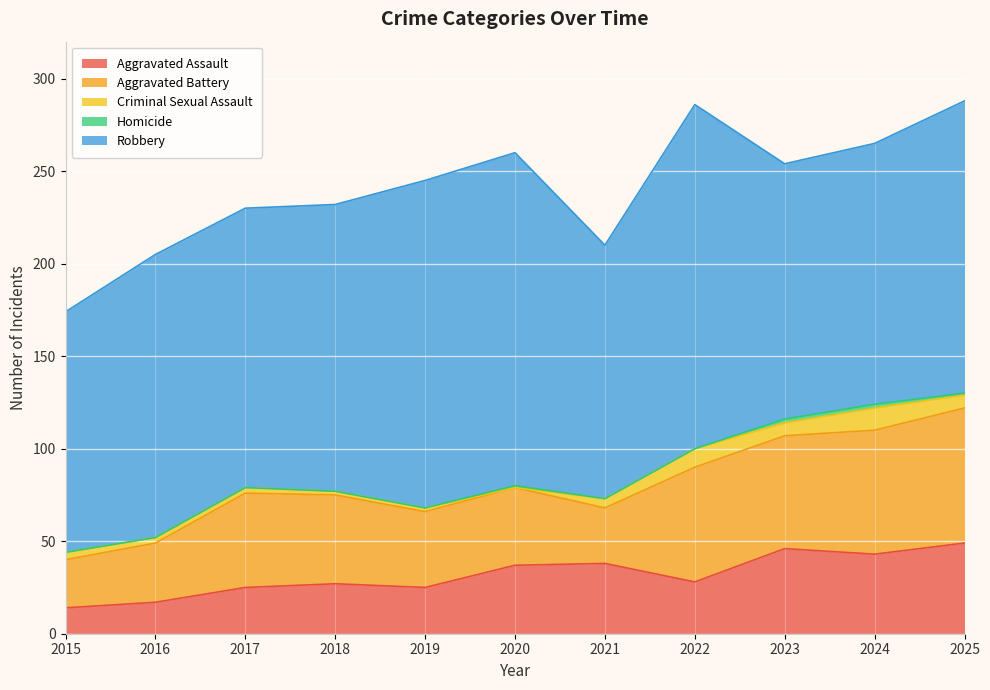

Reading left to right, transcribe all the data shown in this chart.

Aggravated Assault: 2015=14	2016=17	2017=25	2018=27	2019=25	2020=37	2021=38	2022=28	2023=46	2024=43	2025=49
Aggravated Battery: 2015=26	2016=32	2017=51	2018=48	2019=41	2020=42	2021=30	2022=62	2023=61	2024=67	2025=73
Criminal Sexual Assault: 2015=4	2016=3	2017=3	2018=2	2019=2	2020=0	2021=5	2022=10	2023=7	2024=12	2025=7
Homicide: 2015=0	2016=0	2017=0	2018=0	2019=0	2020=1	2021=0	2022=0	2023=2	2024=2	2025=1
Robbery: 2015=130	2016=153	2017=151	2018=155	2019=177	2020=180	2021=137	2022=186	2023=138	2024=141	2025=158